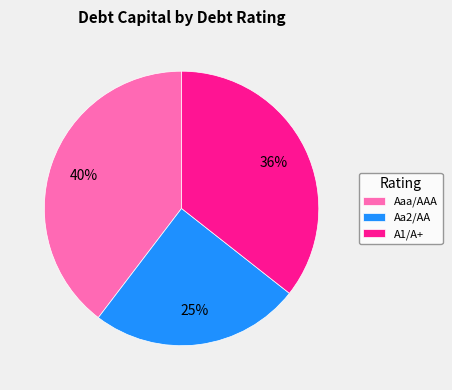

To the nearest percent, what percentage of the pie is Aaa/AAA?

40%